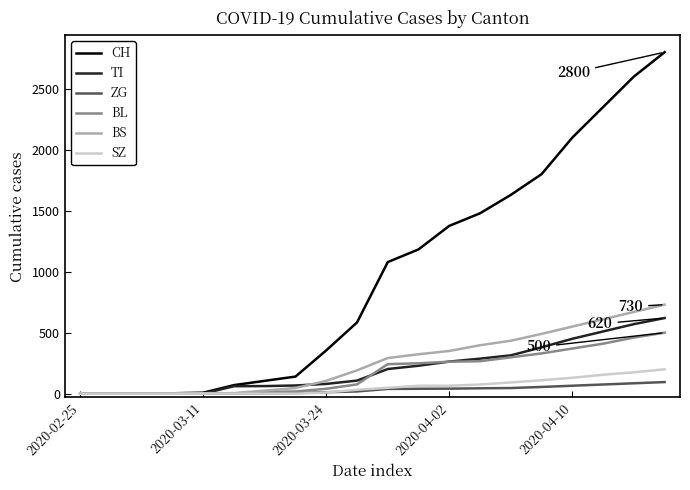

How many lines are shown in the chart?

6